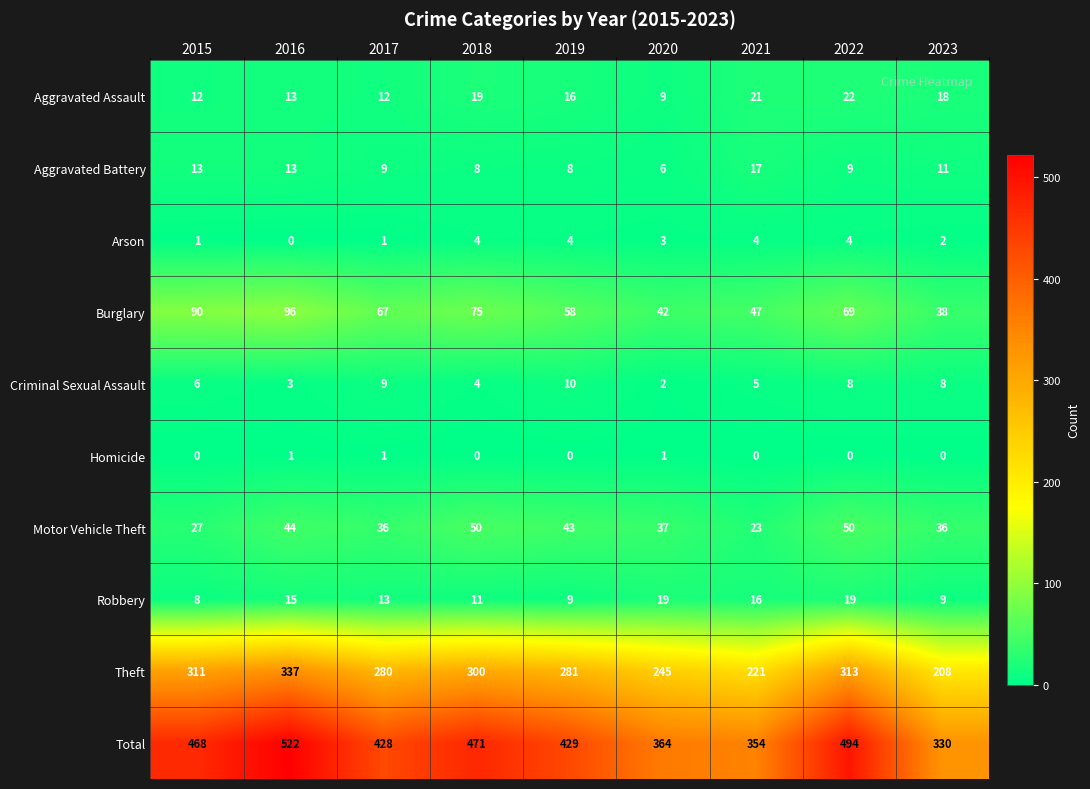

Which category has the highest value in the Aggravated Assault series?

2022